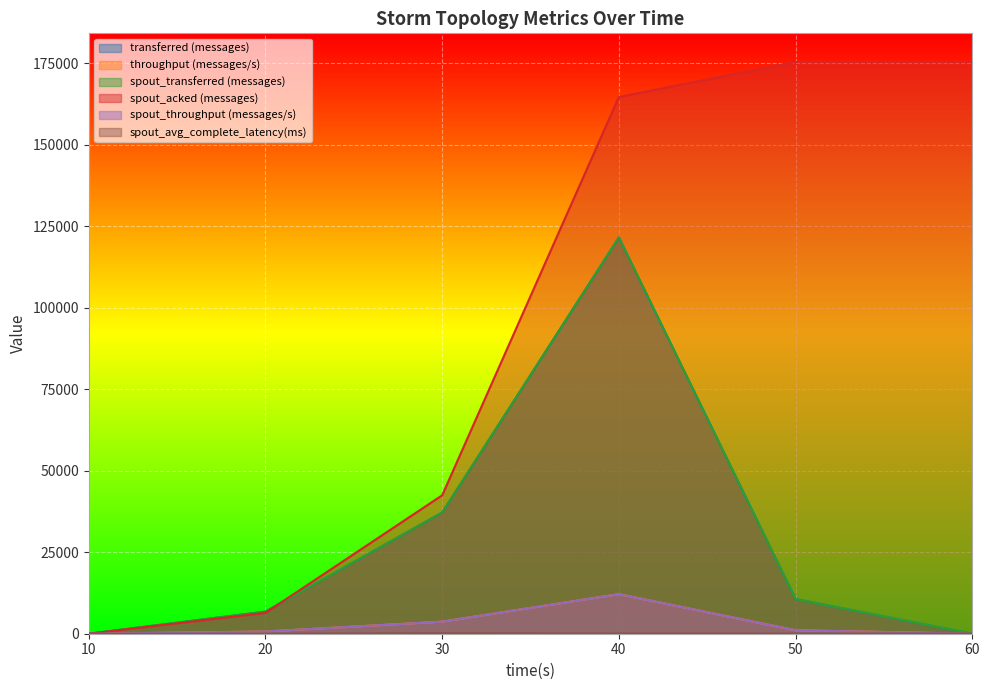

True or false: throughput (messages/s) has more than 1 interior local peaks.

False